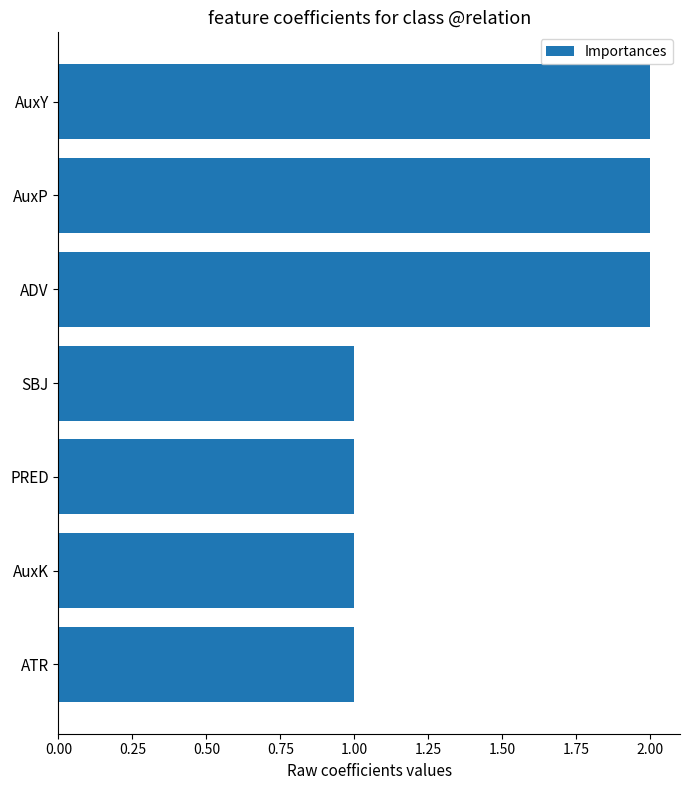

The chart shows a value of 2 at PRED. True or false?

False